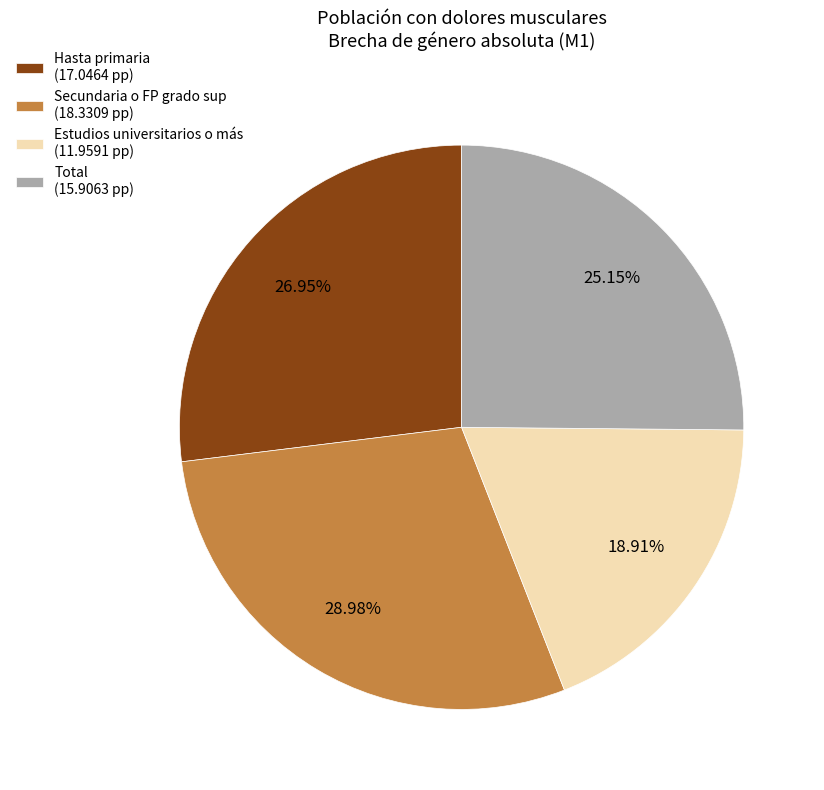

To the nearest percent, what is the average slice percentage?

25%